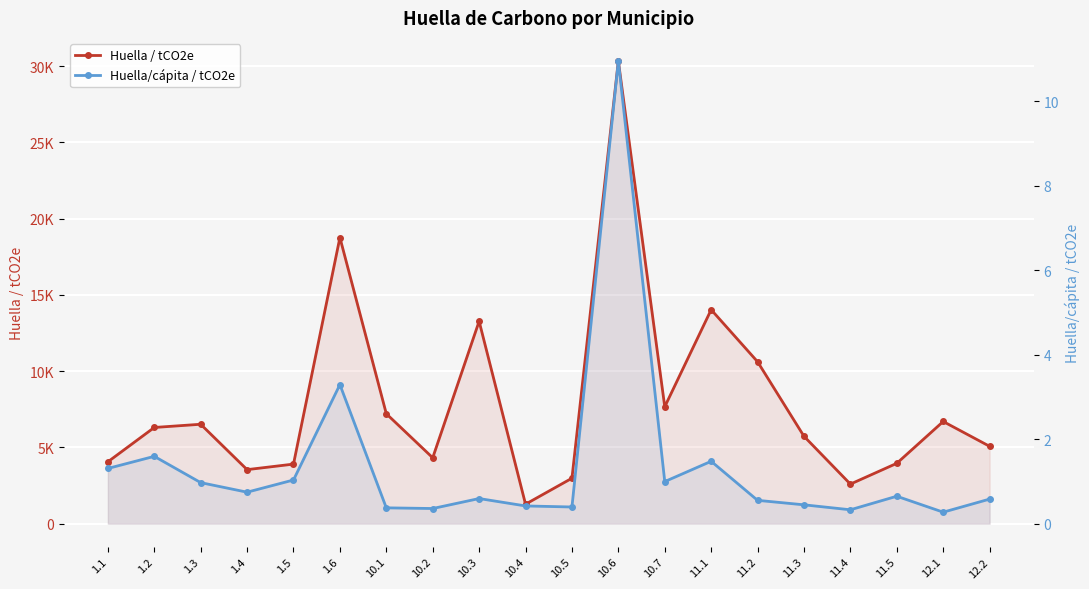

True or false: Huella / tCO2e and Huella/cápita / tCO2e cross at least once.

False